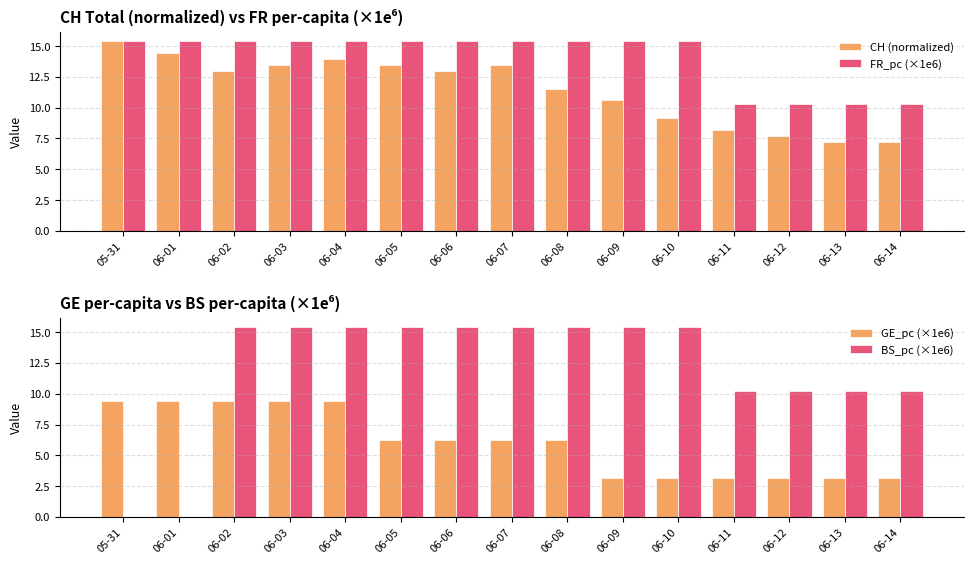

What is the difference between the maximum and minimum values in the FR_pc (×1e6) series?

5.1